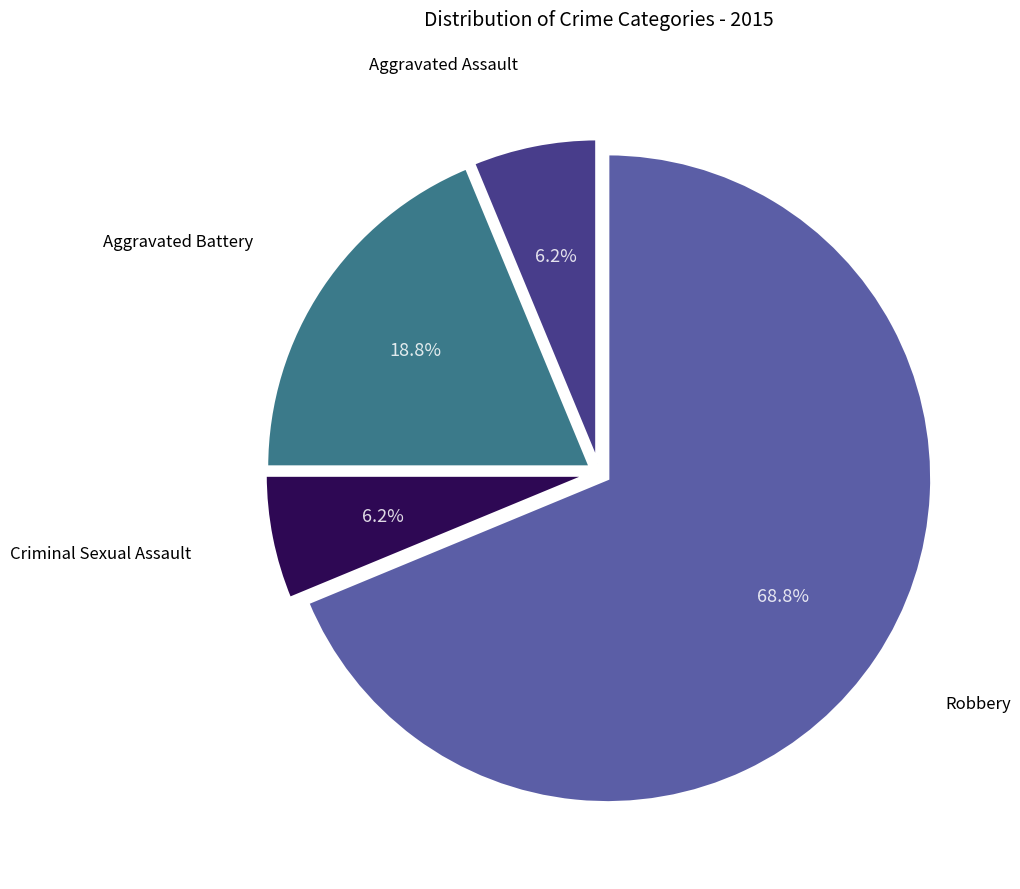

Is there a majority slice in this chart?

Yes